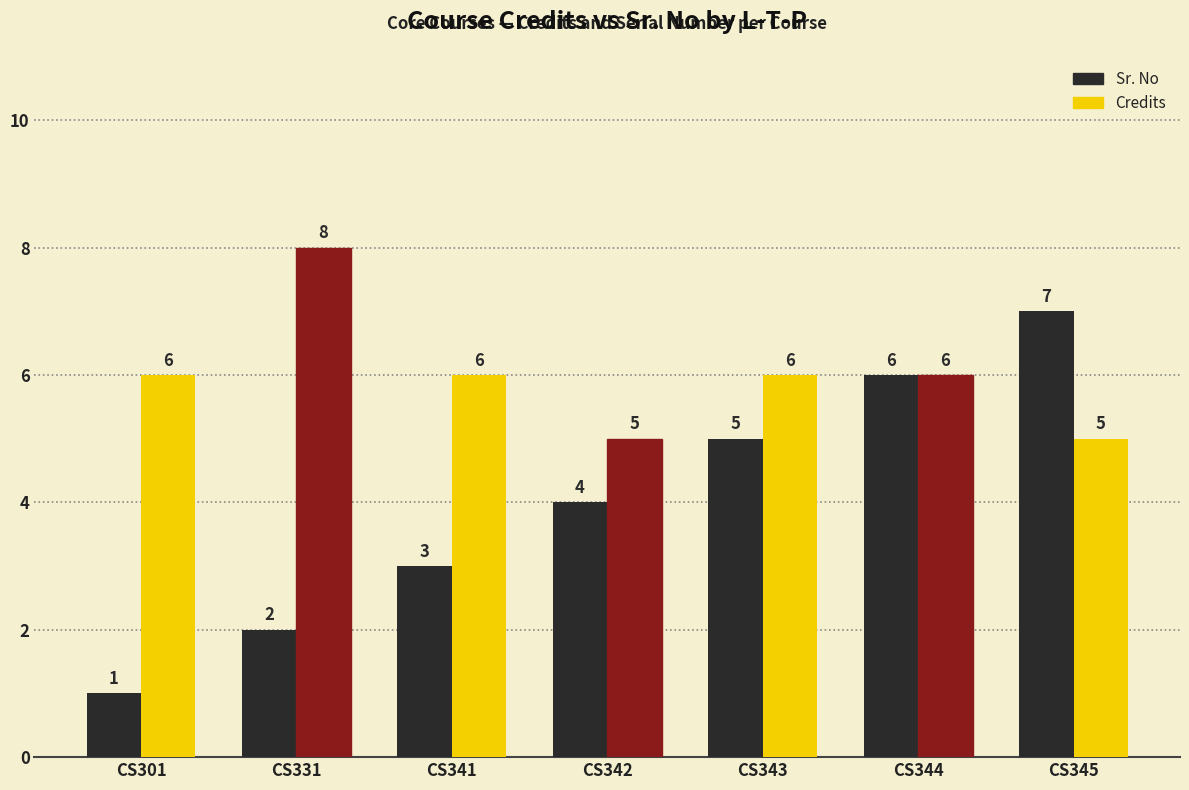

How many Sr. No values are between 2 and 6?

5